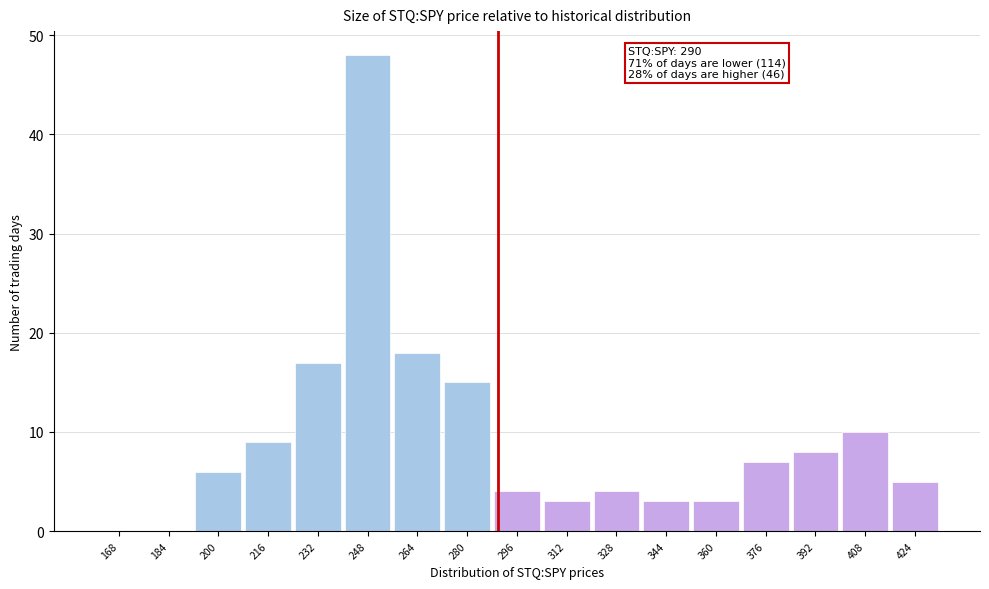

Which range on the x-axis has the tallest bar?

240 to 256